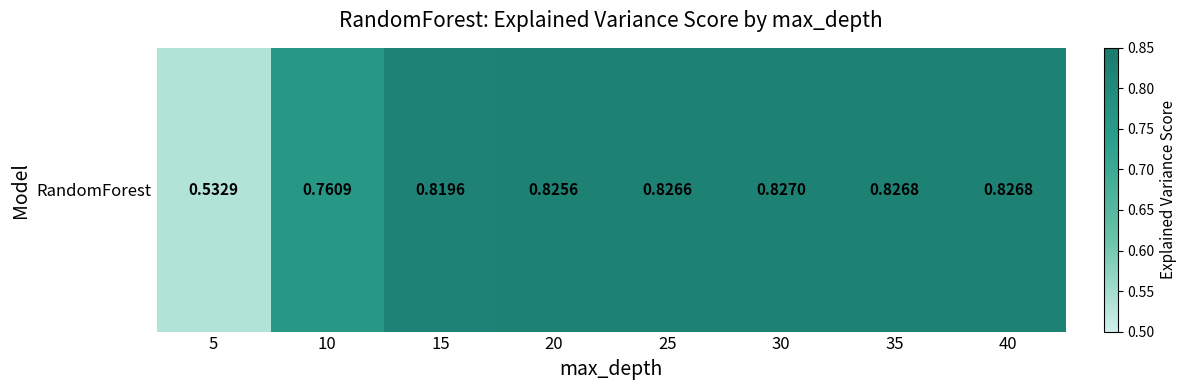

Rank the categories by value from lowest to highest.

5, 10, 15, 20, 25, 35, 40, 30